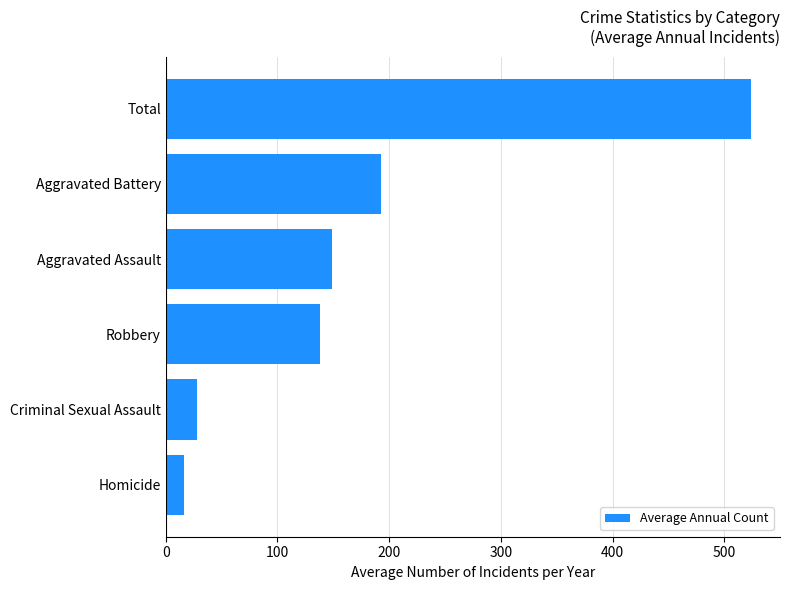

Reading top to bottom, extract all data points from this chart.

523.7	193.1	148.6	138.5	27.6	15.9